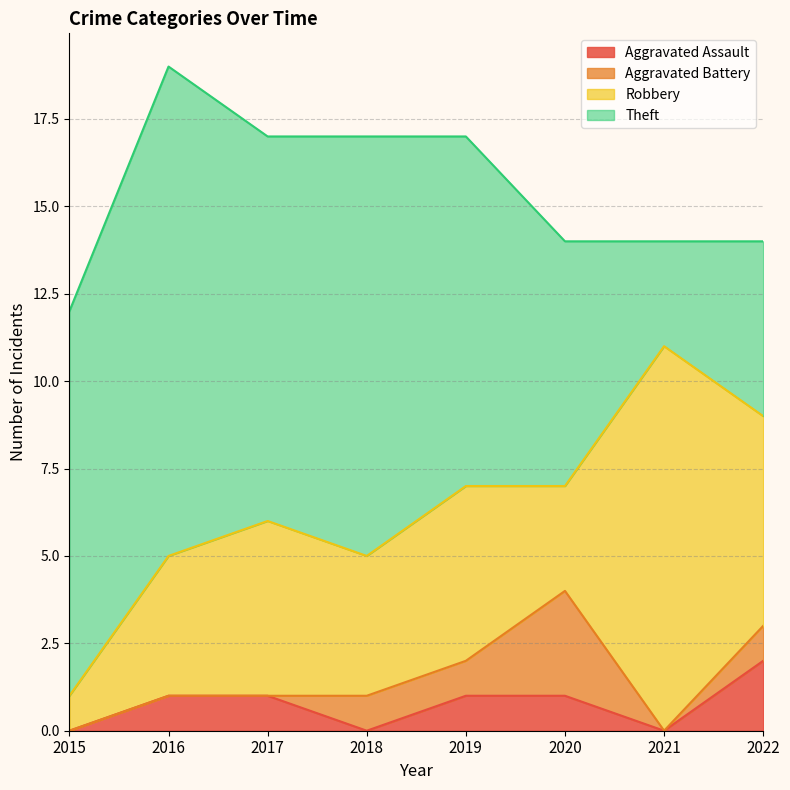

What is the value of the Robbery point at the 4th from the left?

4